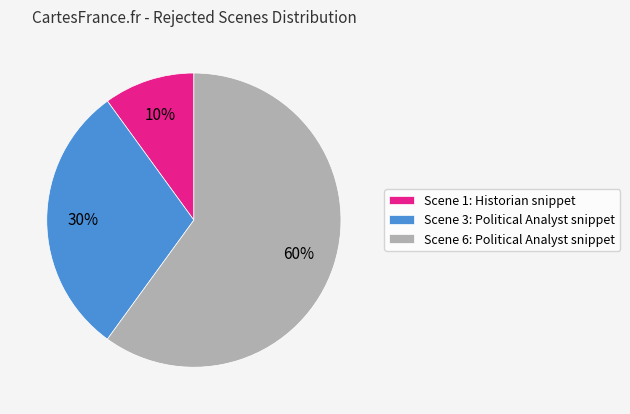

Approximately how many times larger is the value at Scene 6: Political Analyst snippet compared to Scene 3: Political Analyst snippet?

2.0